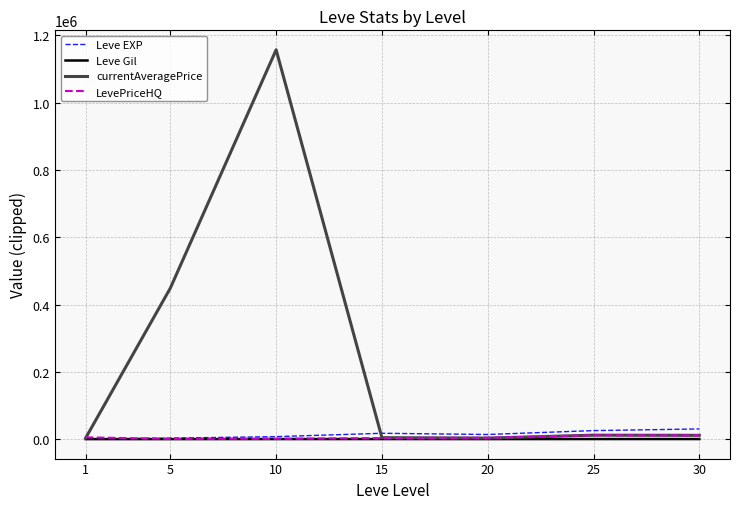

What is the greatest value displayed?

1156944.6